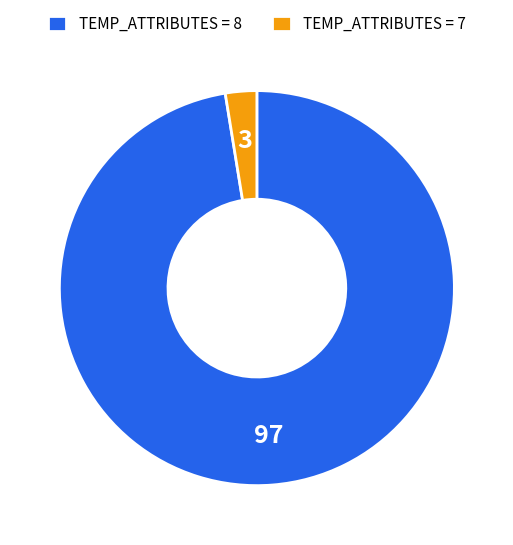

Is it true that TEMP_ATTRIBUTES = 8 is 97% of the pie?

True